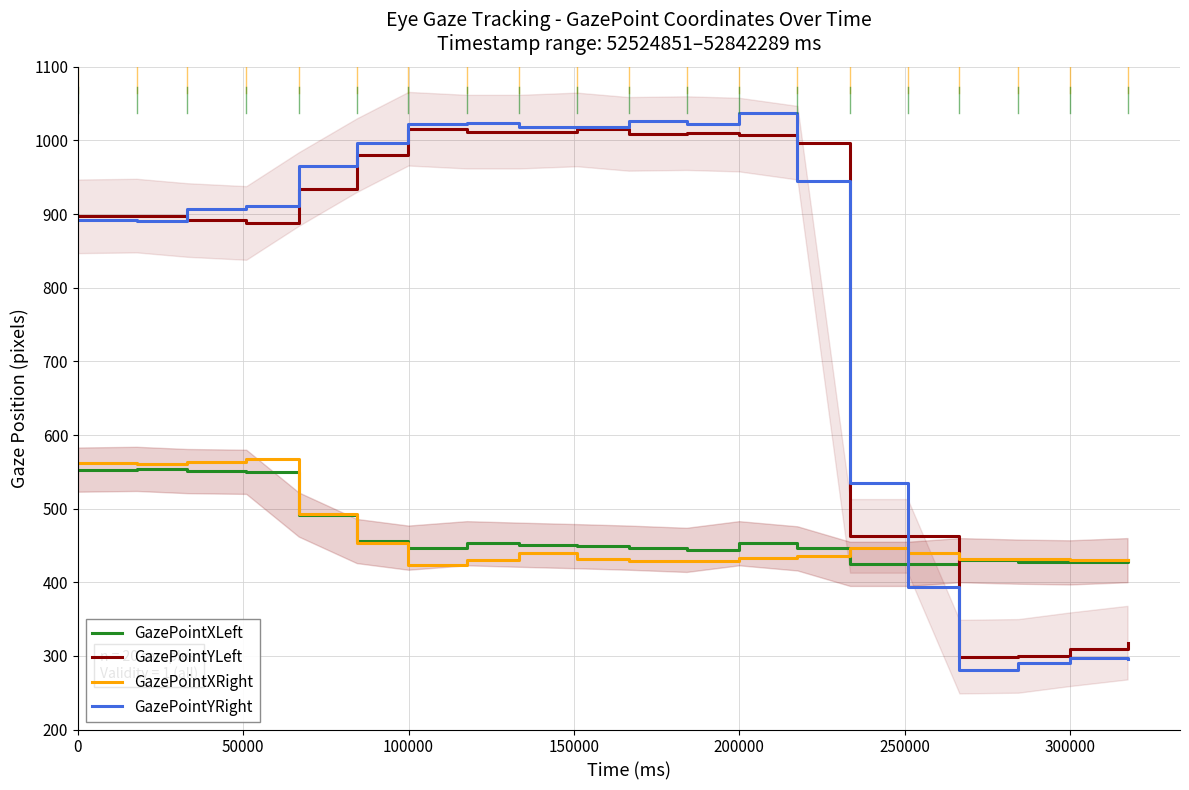

Does the chart display data point markers on the line(s)?

No